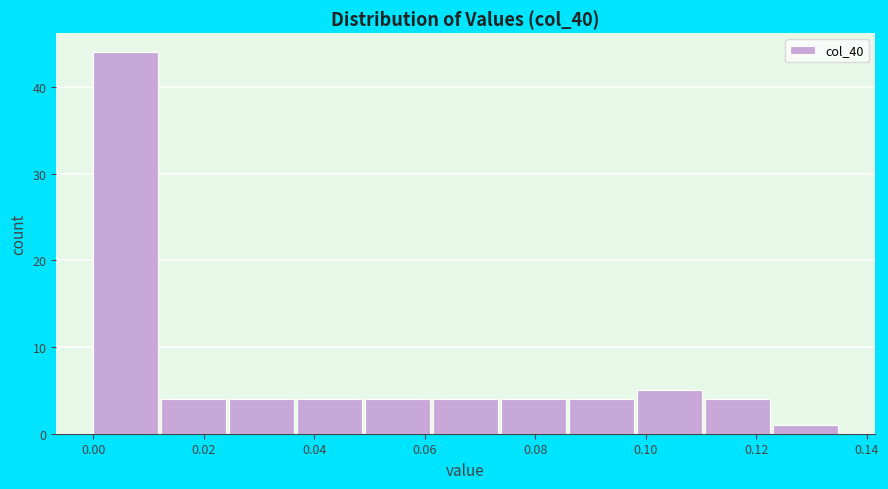

Reading left to right, list every bar in this chart as the range it spans on the x-axis followed by its height. Neither the bar edges nor the heights are printed on the chart, so give them approximately, as read against the axes.

0.000 to 0.012: 44
0.012 to 0.024: 4
0.024 to 0.036: 4
0.036 to 0.050: 4
0.050 to 0.062: 4
0.062 to 0.074: 4
0.074 to 0.086: 4
0.086 to 0.098: 4
0.098 to 0.110: 5
0.110 to 0.124: 4
0.124 to 0.136: 1